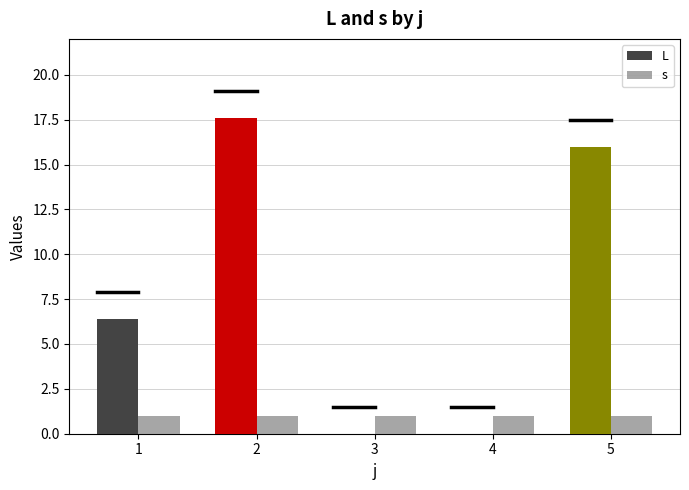

Are the bars grouped side by side (vs. stacked)?

Yes